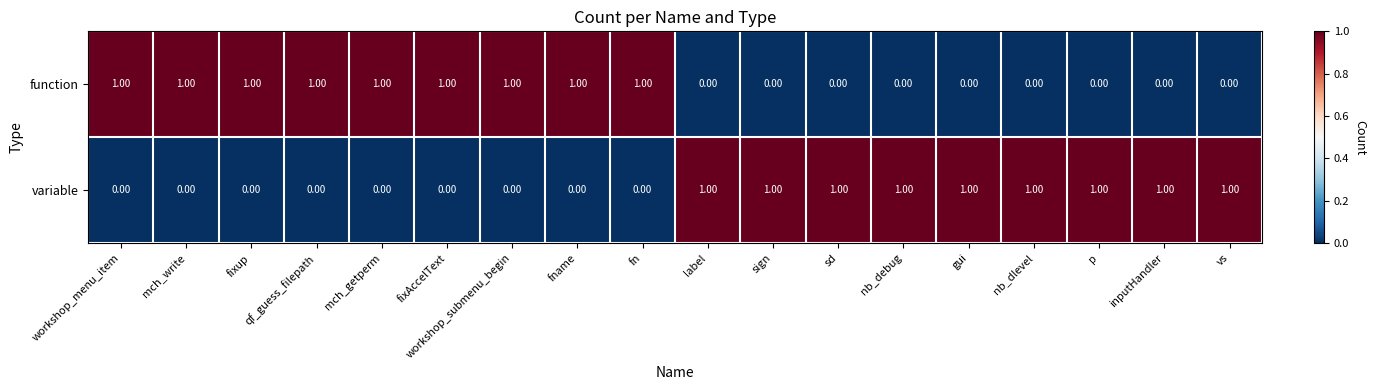

What is the sum of all function values?

9